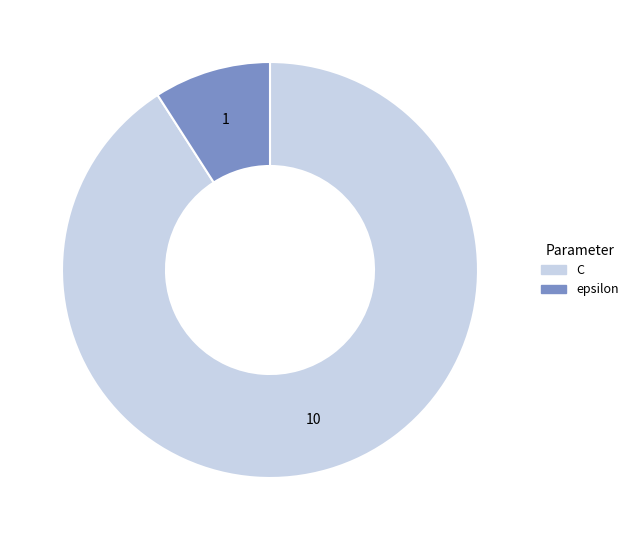

Is there any slice that represents more than half of the pie?

Yes